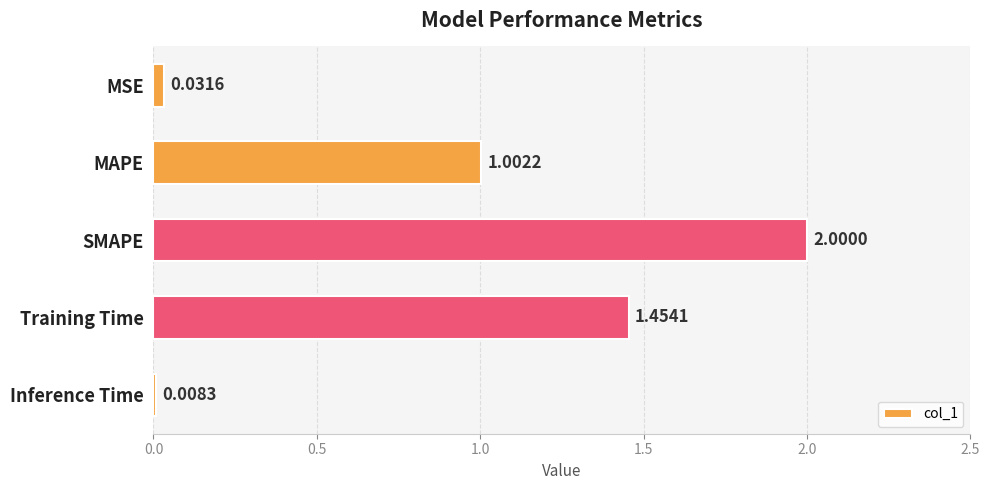

Which label corresponds to the smallest value in the chart?

Inference Time